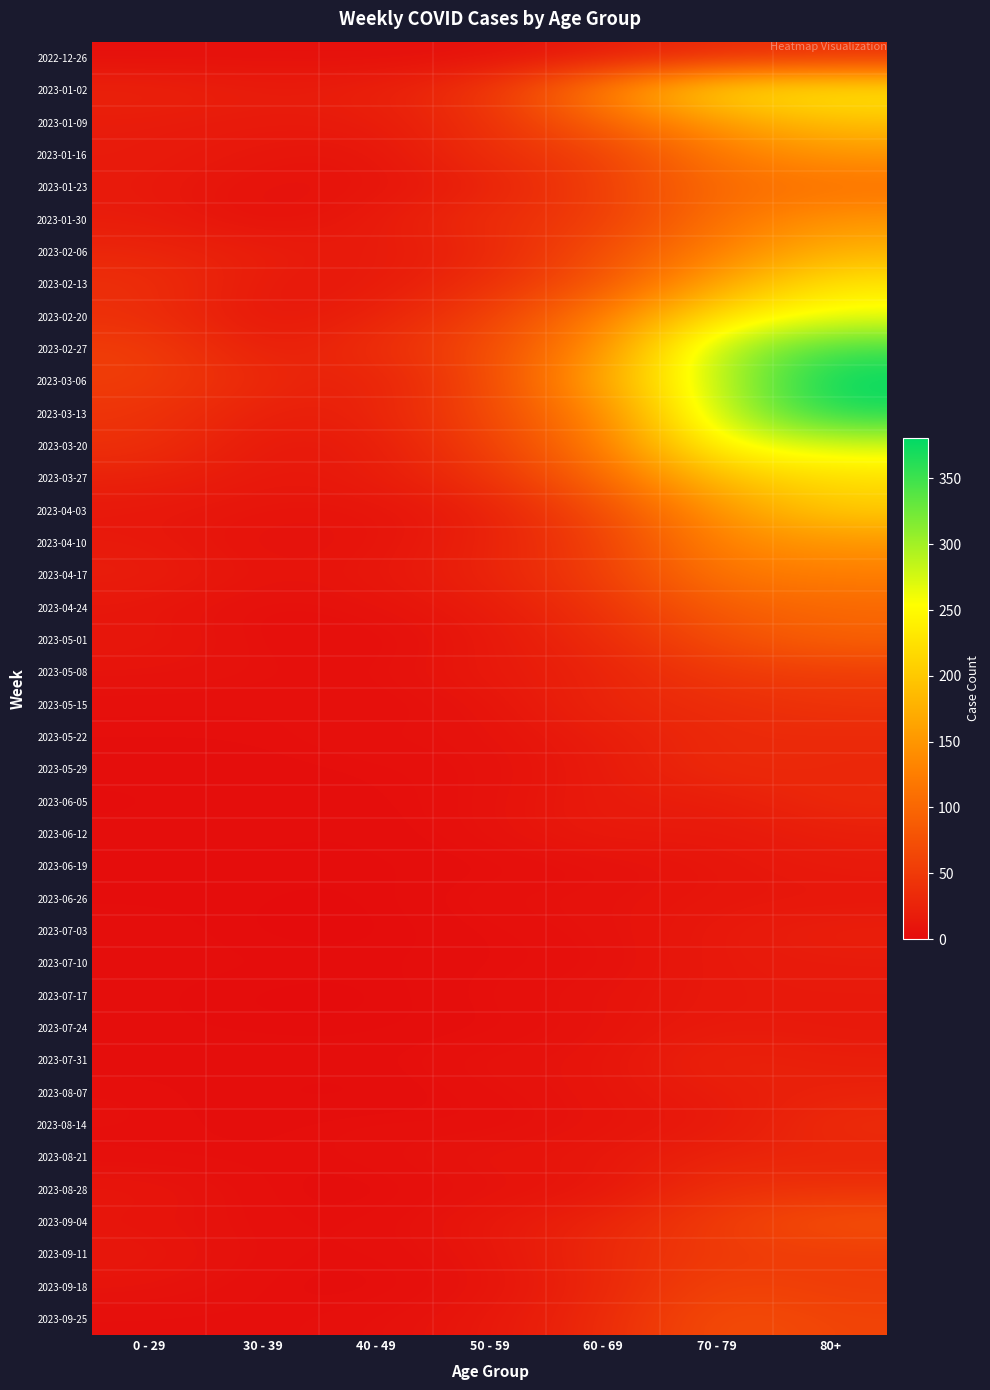

Between 60 - 69 and 70 - 79, which series saw the biggest shift?

2023-03-13